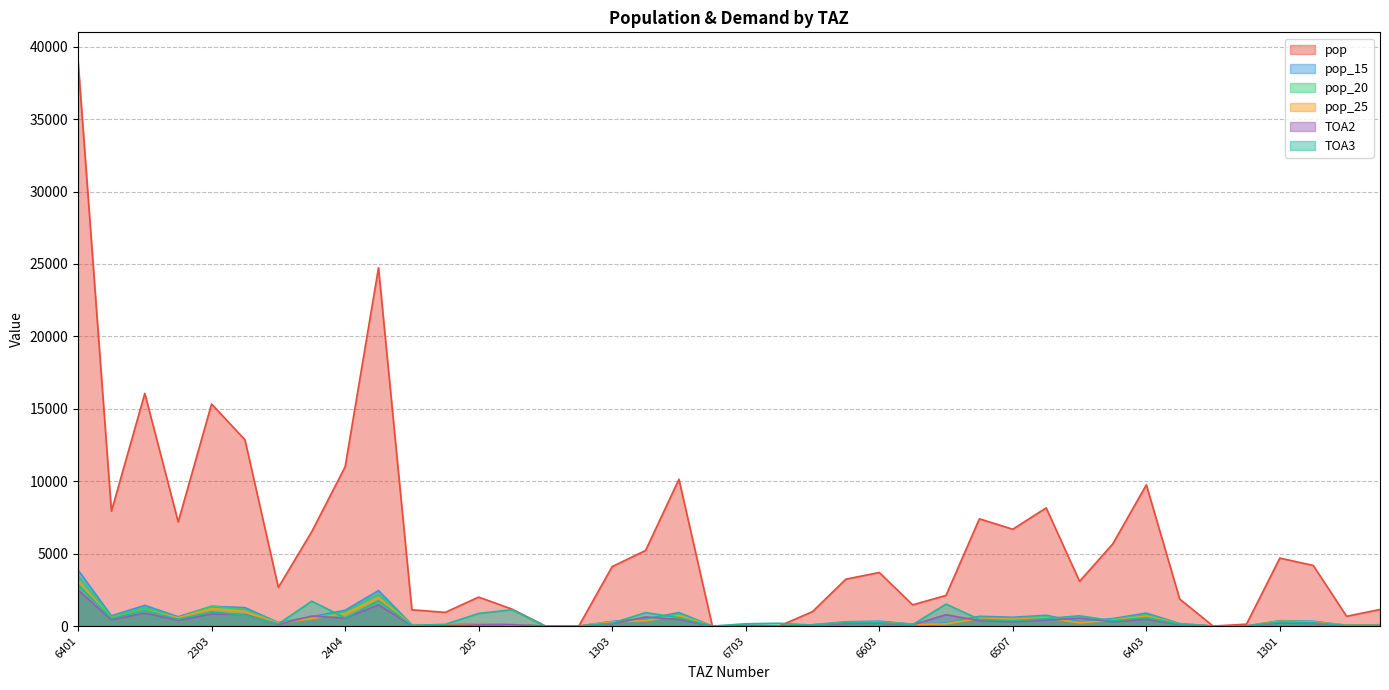

At which category is the sum across all series the highest?

6401